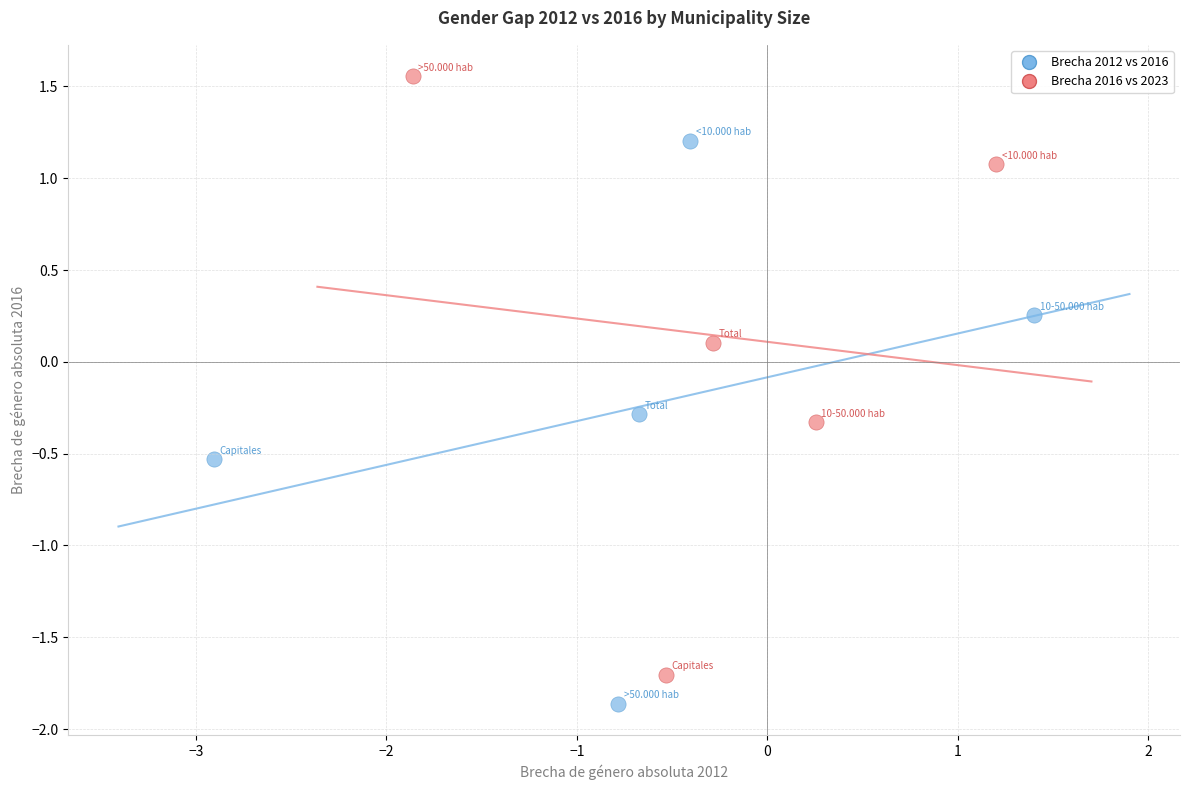

Which series reaches the maximum Y coordinate?

Brecha 2016 vs 2023